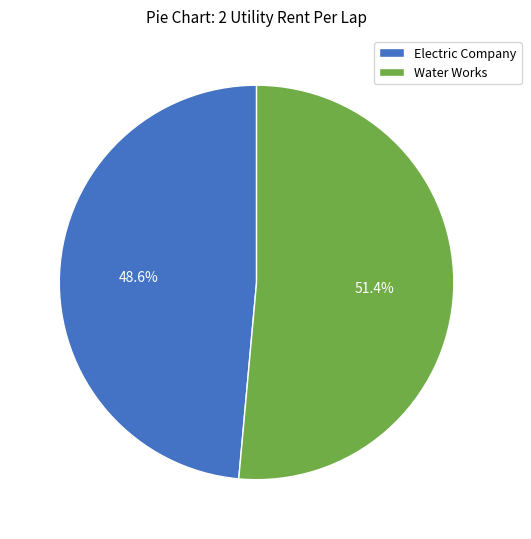

The Electric Company slice represents 42% of the pie. True or false?

False